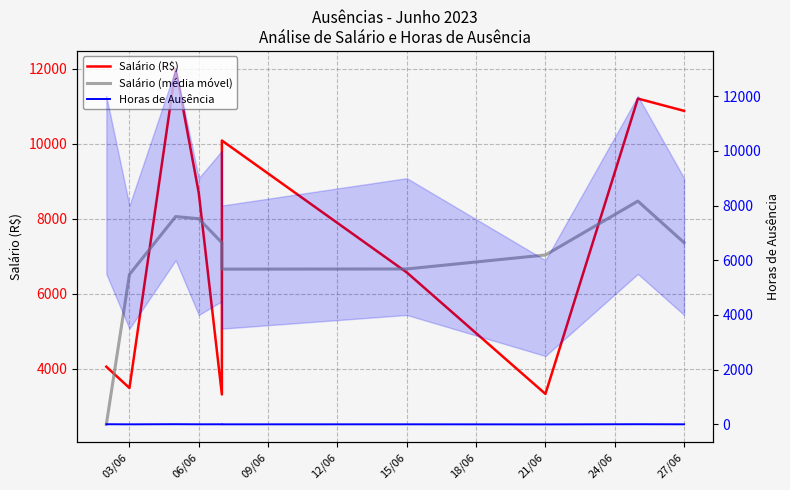

Rank the series by their maximum value, from lowest to highest.

Horas de Ausência, Salário (média móvel), Salário (R$)